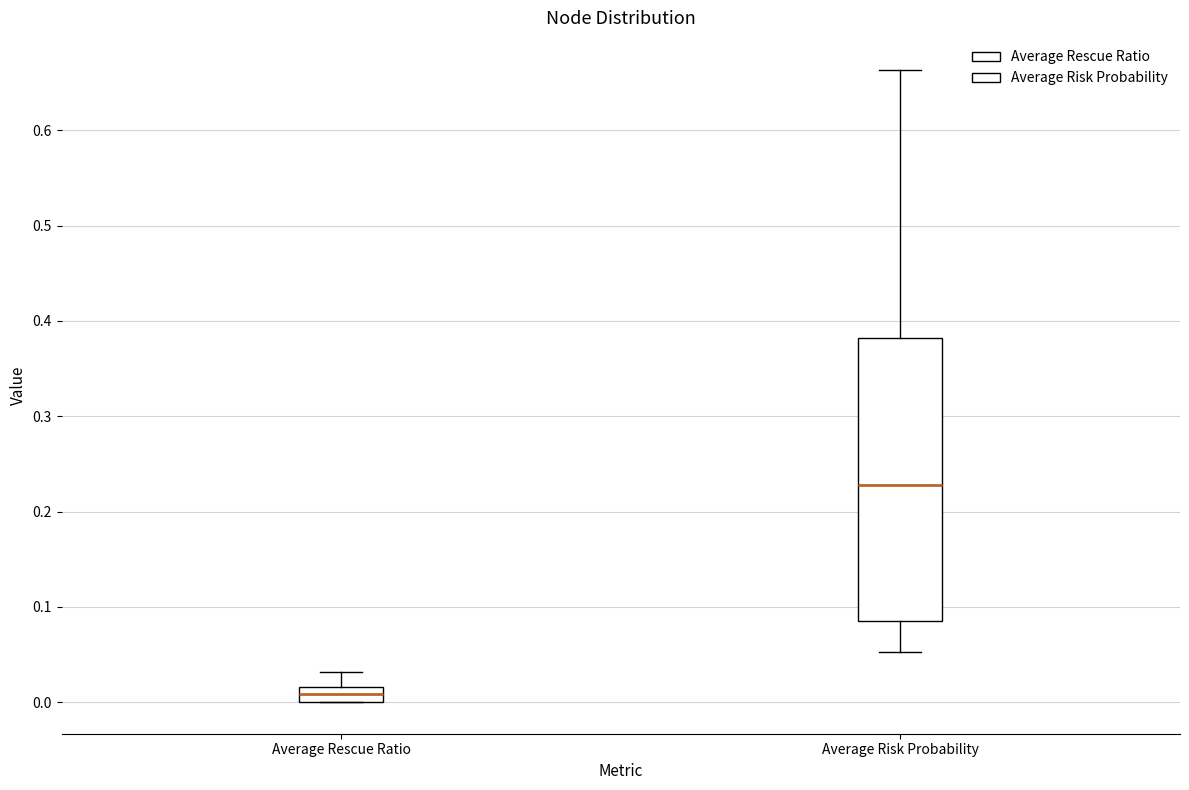

Reading left to right, transcribe this box plot: for each box, give where its median line is, the range the box spans, and where its two whiskers end, as read against the y-axis. The values are not printed on the chart, so give them approximately, as read against the axis.

Average Rescue Ratio: median 0.01, box 0.00 to 0.02, whiskers 0.00 to 0.03
Average Risk Probability: median 0.23, box 0.08 to 0.38, whiskers 0.05 to 0.66